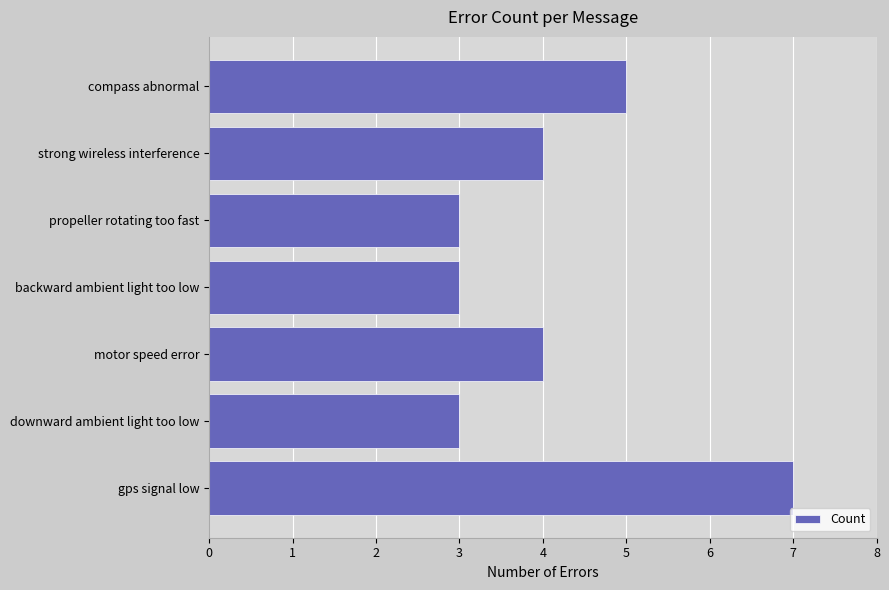

Are the bars grouped side by side (vs. stacked)?

No